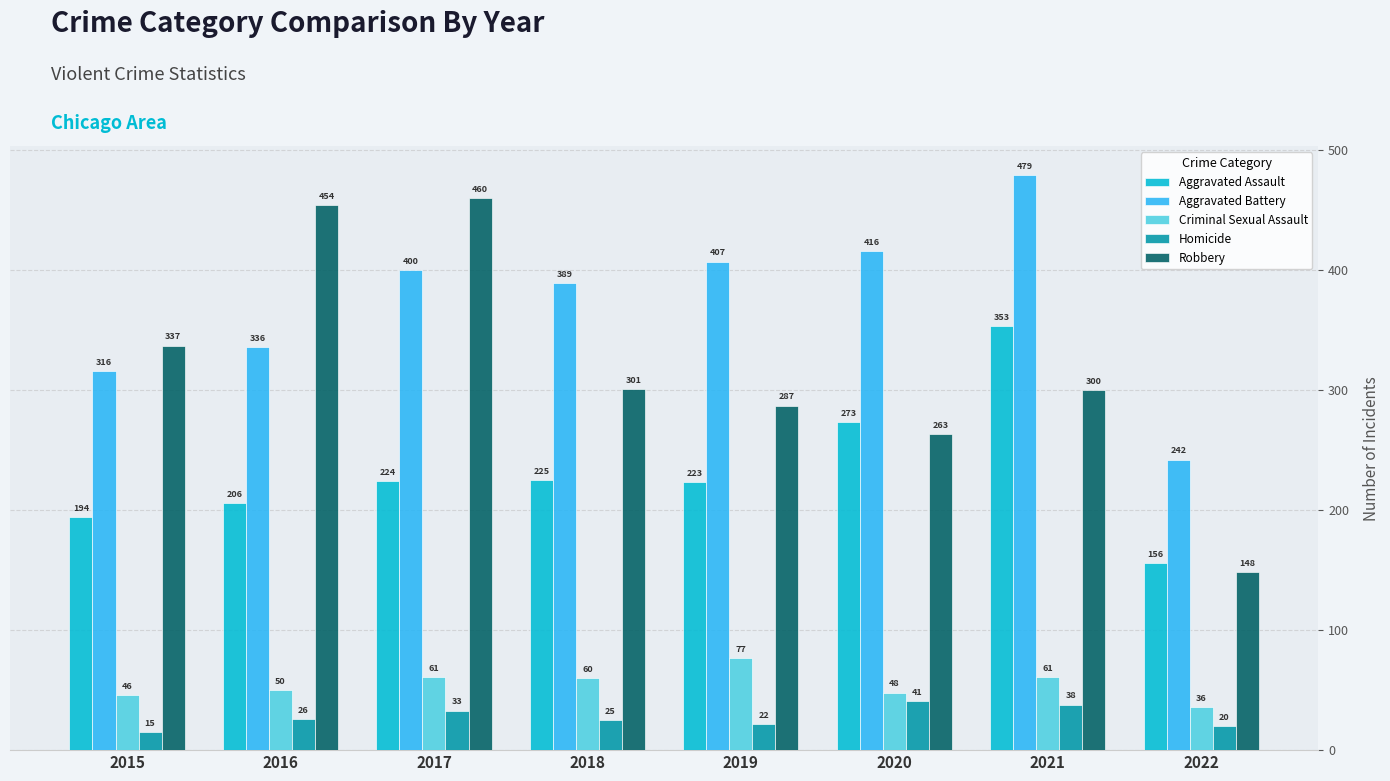

At which label does Criminal Sexual Assault first exceed 60?

2017